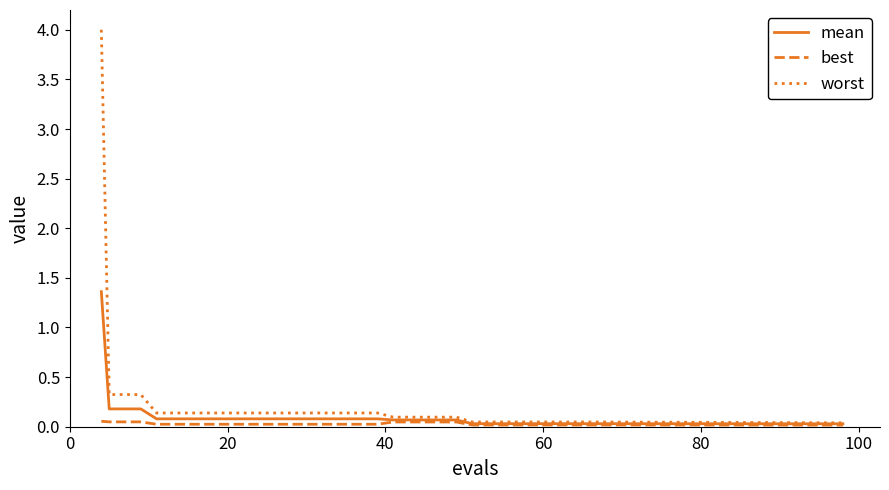

How many distinct data groups are displayed?

3